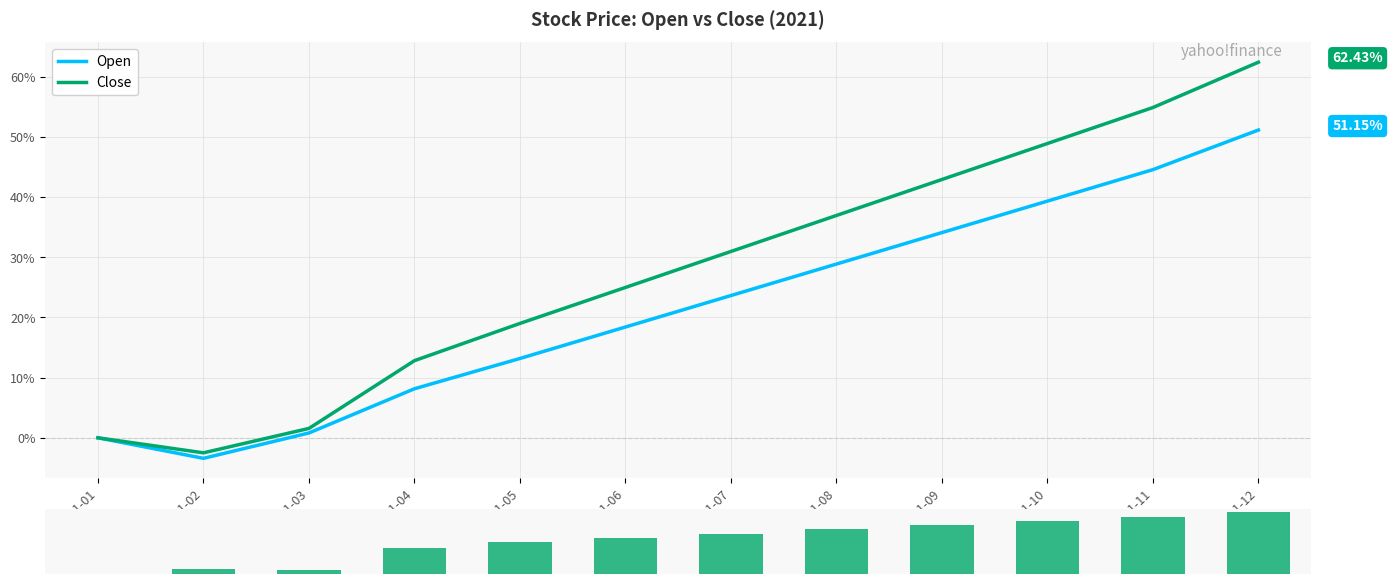

Is this an area chart (filled region under the line)?

No